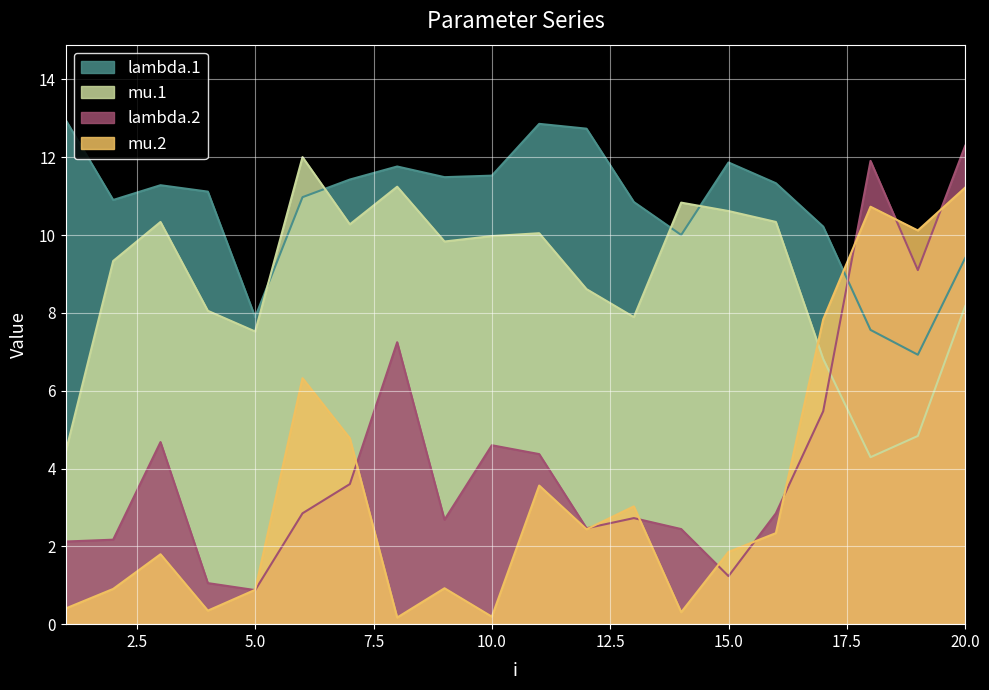

The value of lambda.2 at 12 is 2.5. True or false?

True